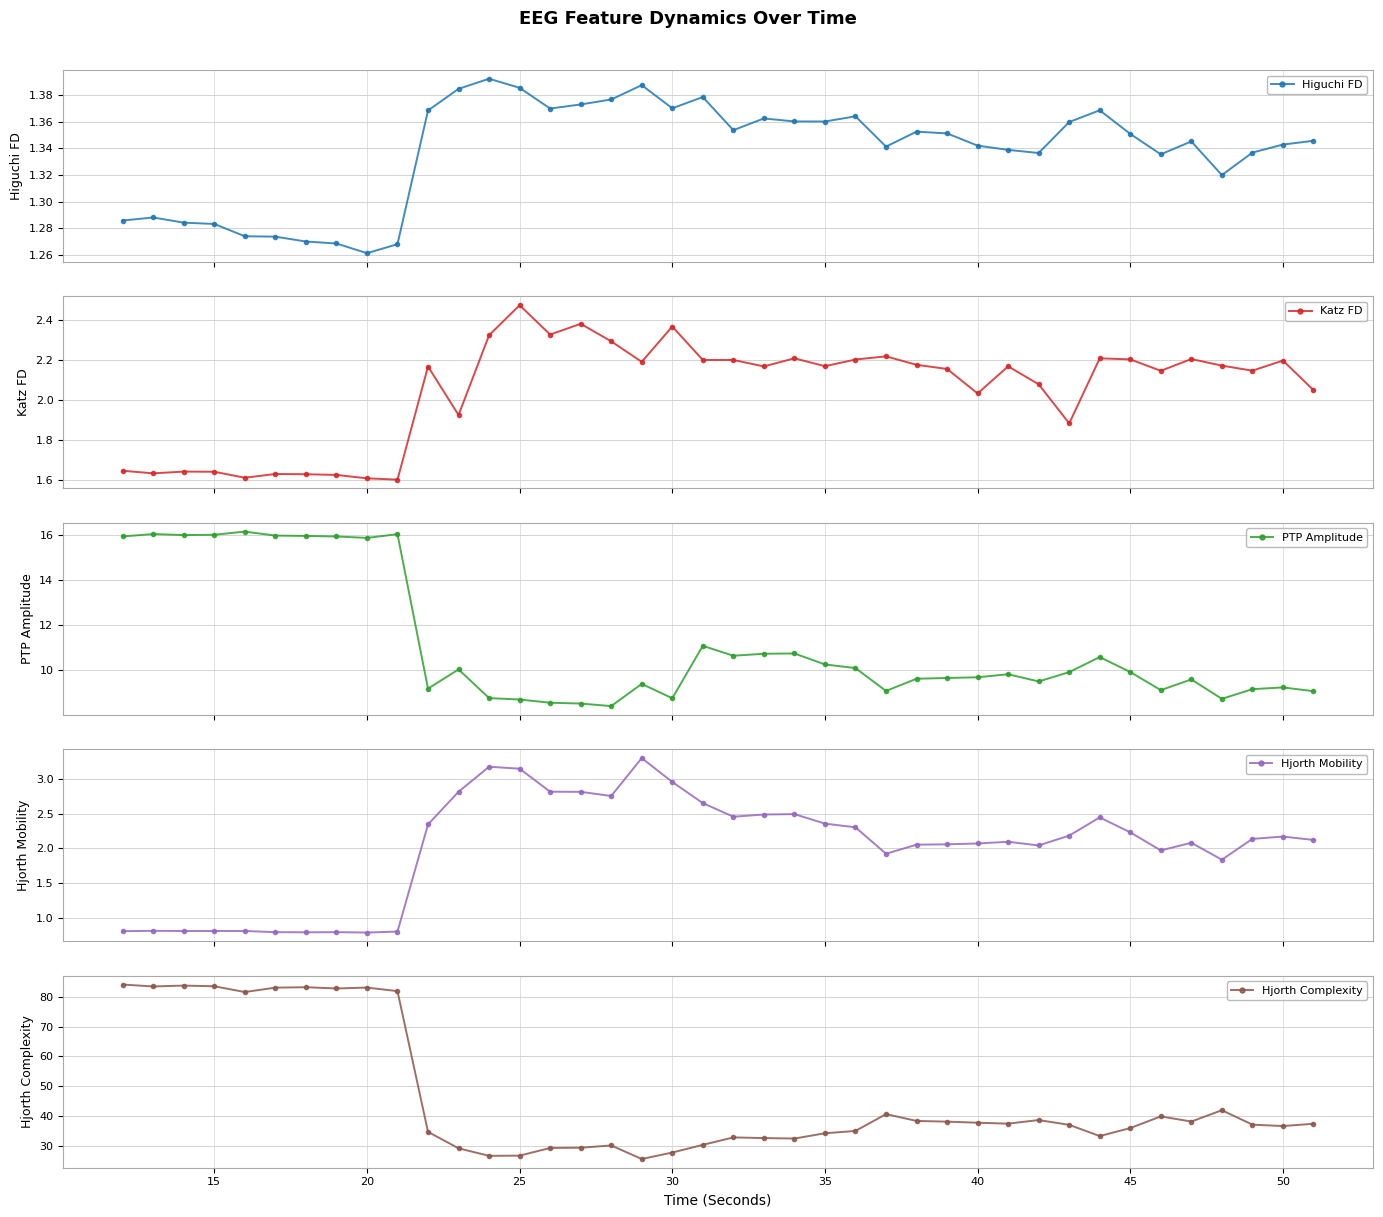

True or false: Katz FD has more than 2 interior local peaks.

True